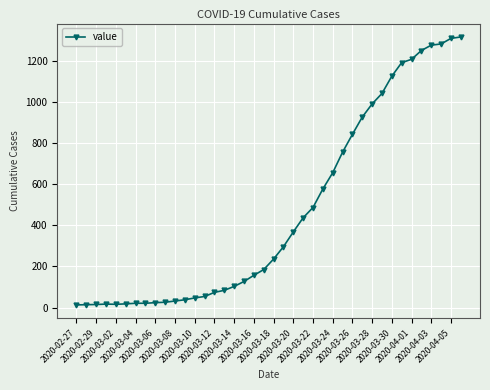

What is the sum of all values?

18666